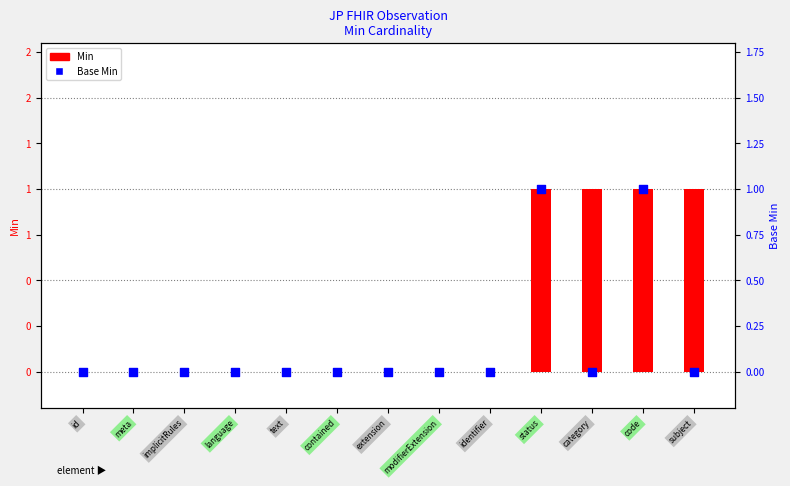

Which series contains the highest Y value?

Min